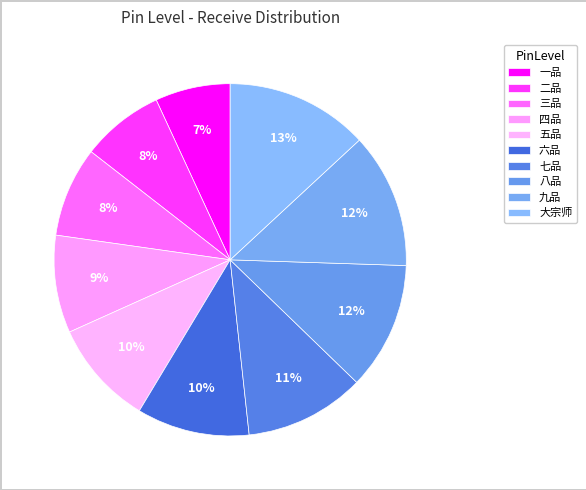

Which has a higher value, 四品 or 八品?

八品